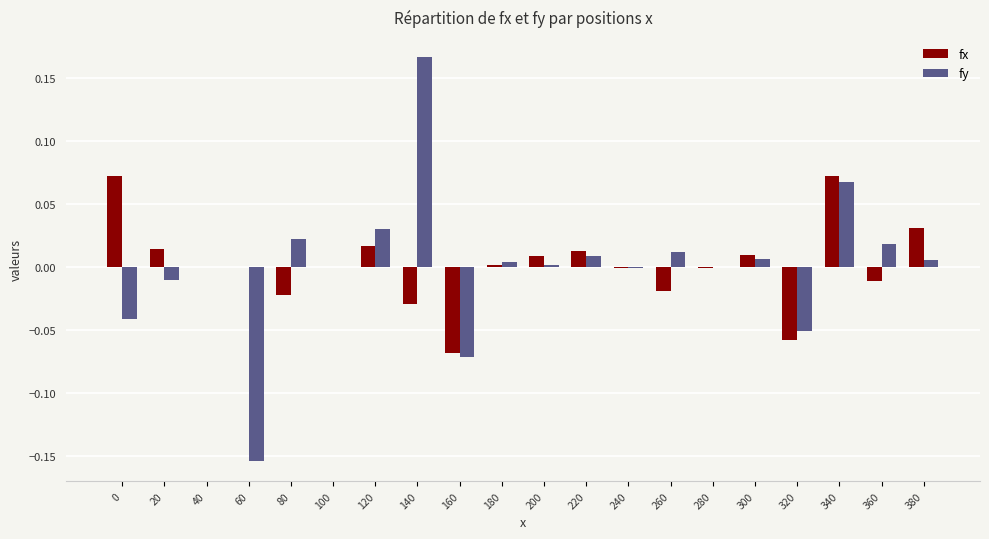

The fy series shows 0.0 at 40. True or false?

True